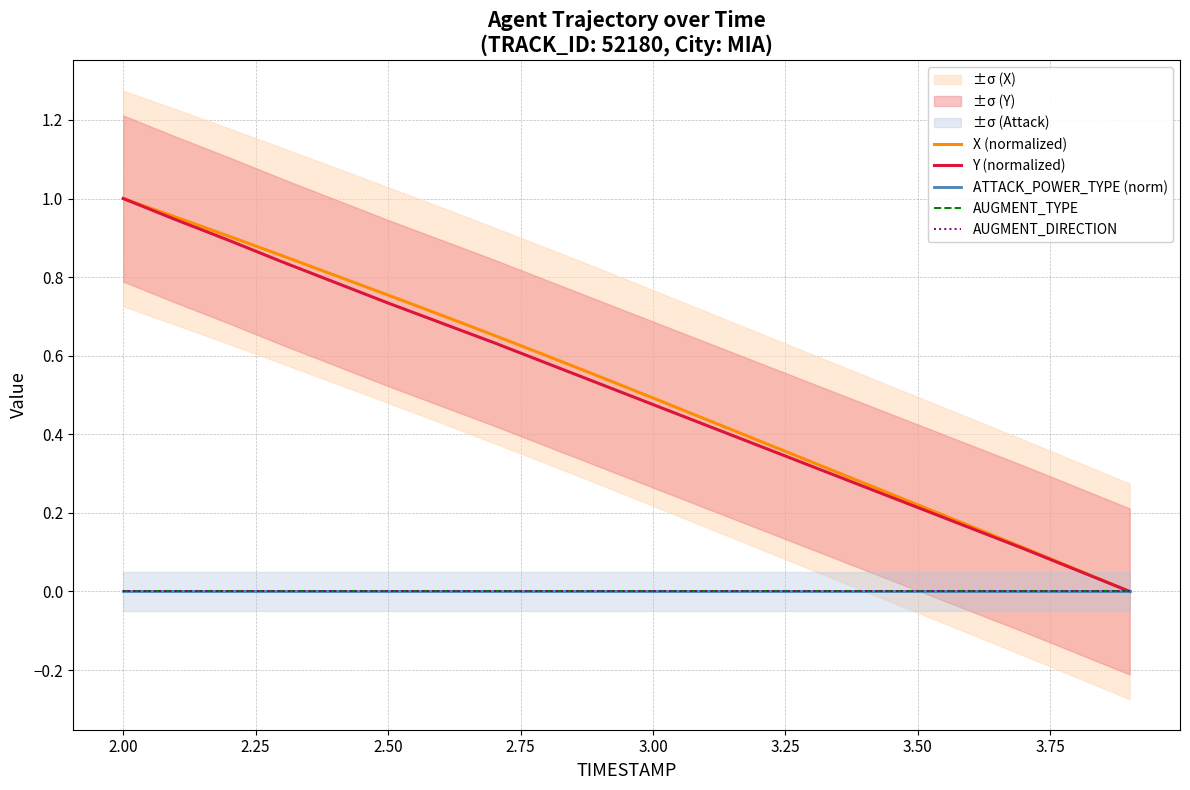

True or false: AUGMENT_TYPE has more than 1 interior local peaks.

False